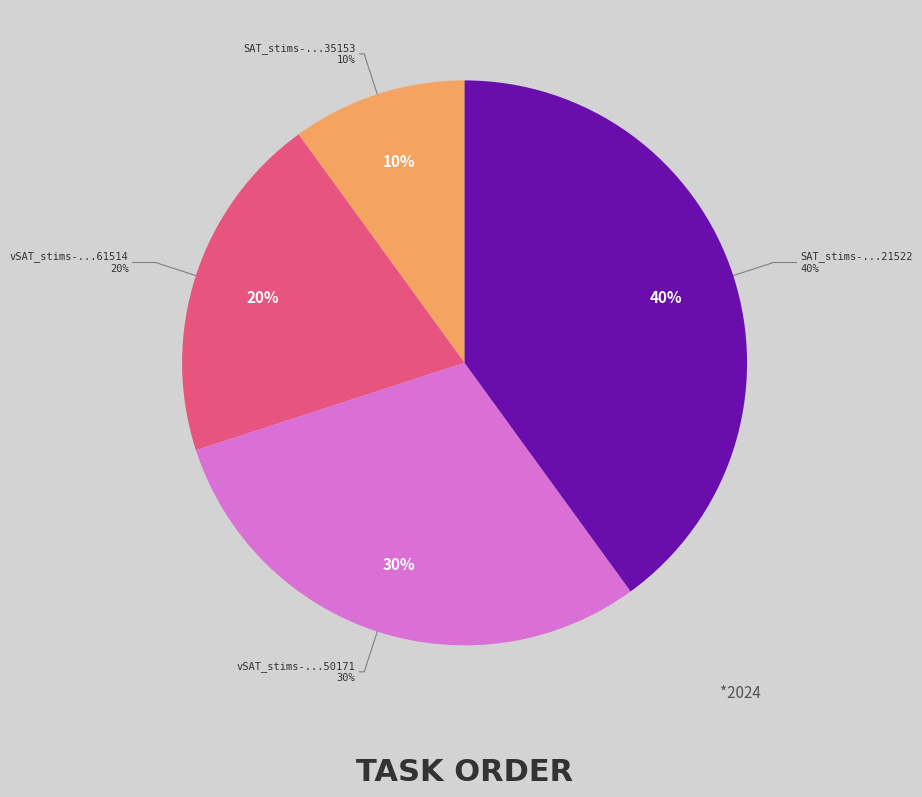

Combined, do vSAT_stims-1649873036250171.csv and vSAT_stims-16498730362661514.csv account for over 50%?

No